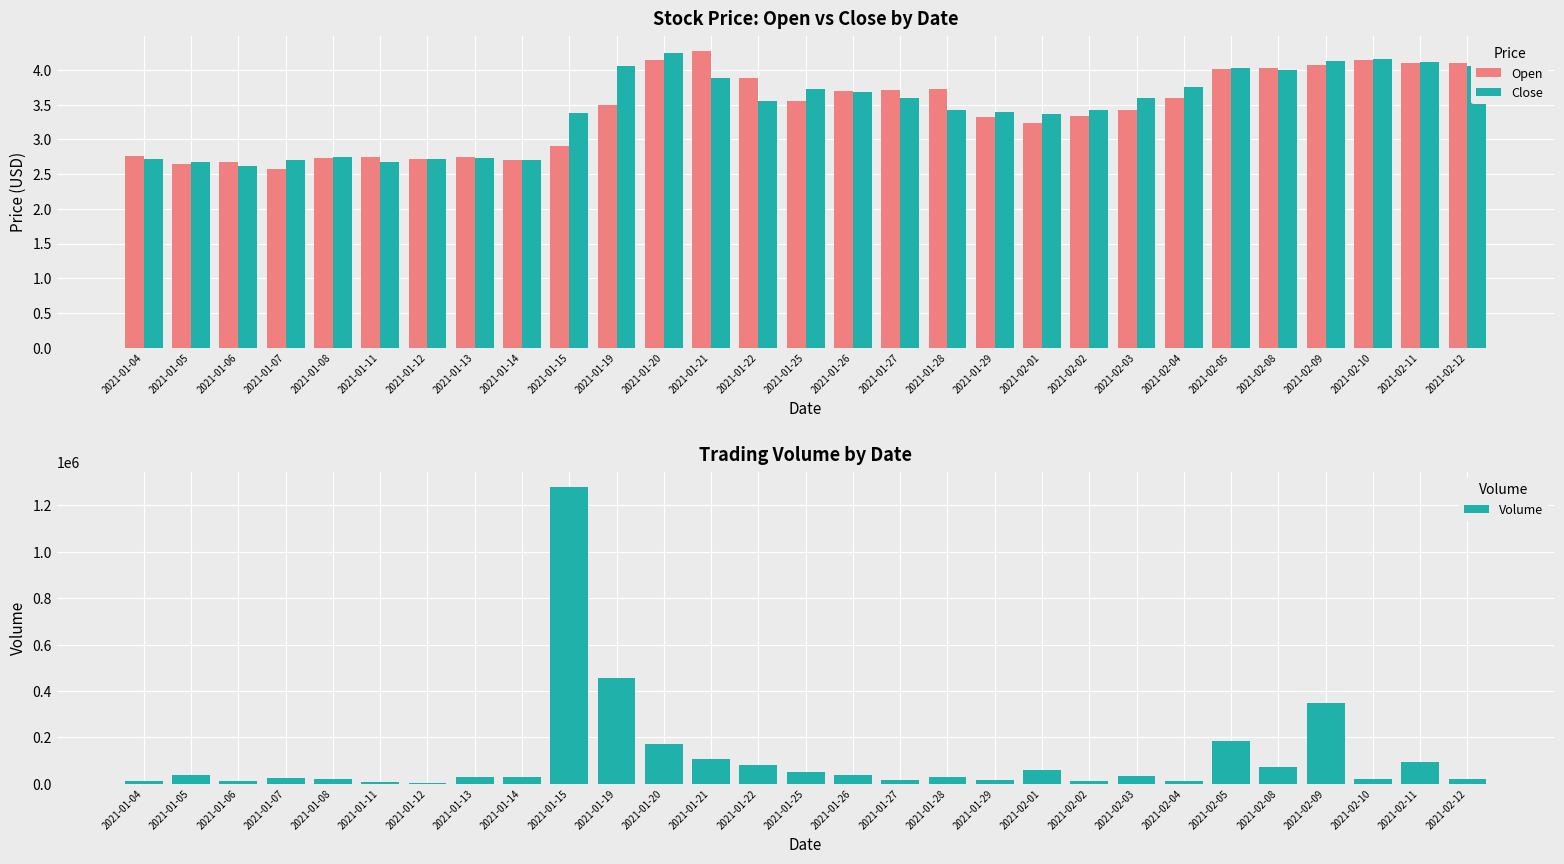

How many data points does each series have?

29